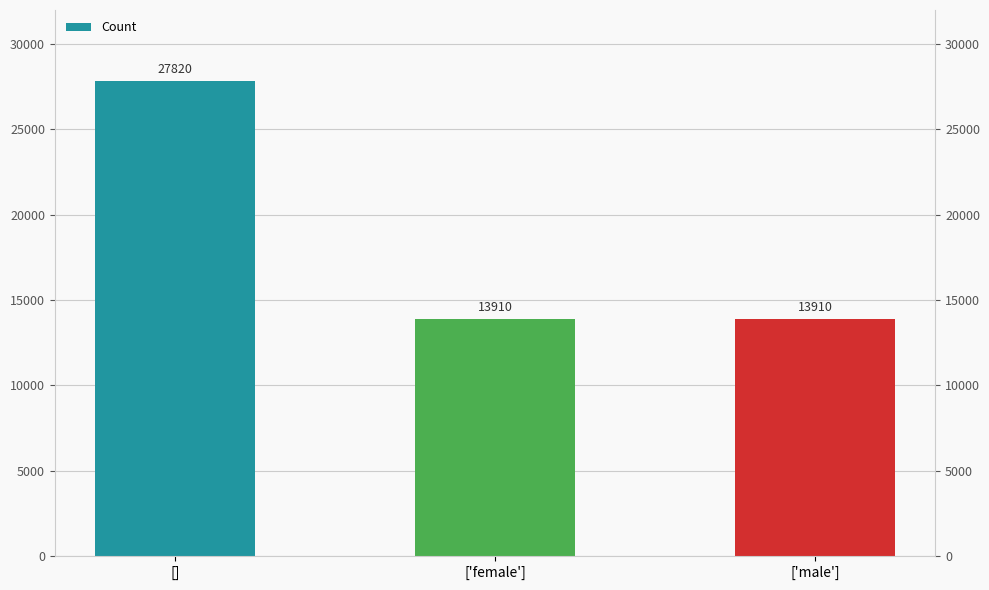

Where is the data nearest to the value 20865?

[]